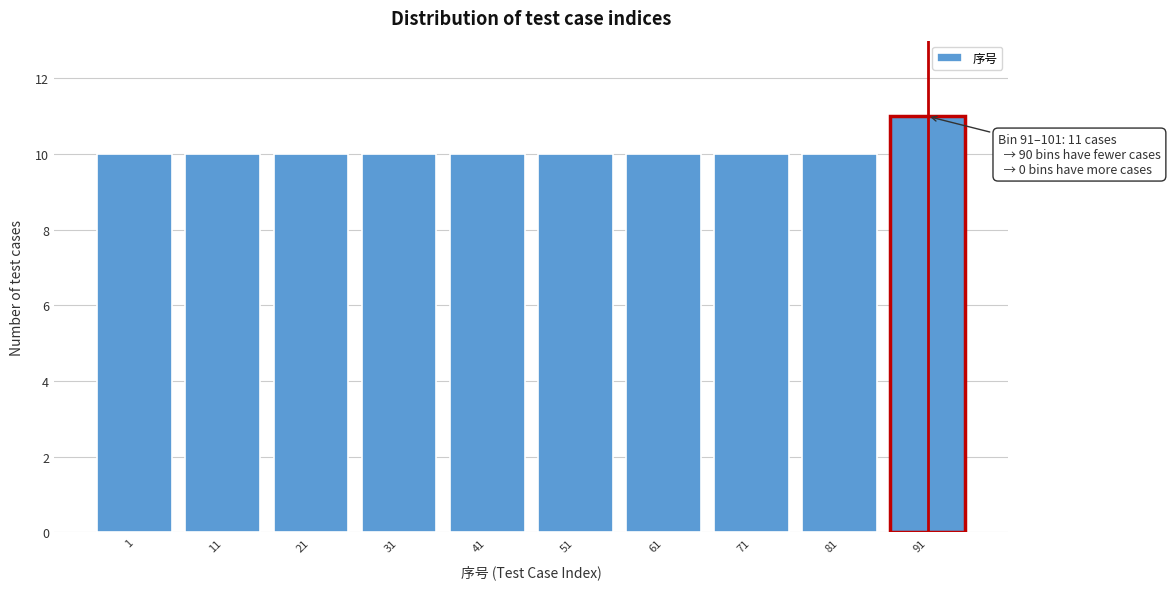

Reading left to right, extract all data points from this chart.

10	10	10	10	10	10	10	10	10	11